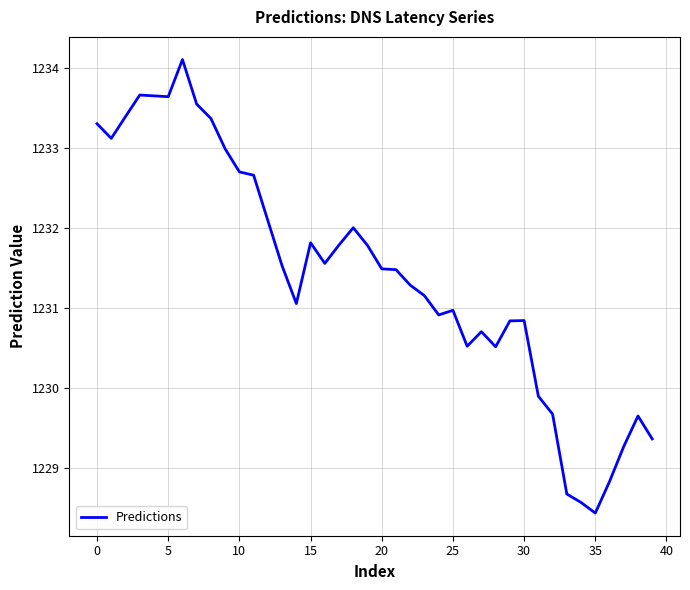

Is this an area chart (filled region under the line)?

No